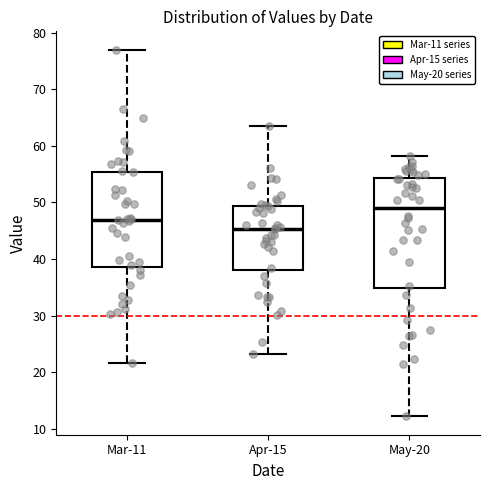

Reading left to right, read every box against the y-axis: the position of its median line, the range the box covers, and the ends of its whiskers. The values are not printed on the chart, so give them approximately, as read against the axis.

Mar-11: median 47, box 39 to 55, whiskers 22 to 77
Apr-15: median 45, box 38 to 49, whiskers 23 to 64
May-20: median 49, box 35 to 54, whiskers 12 to 58